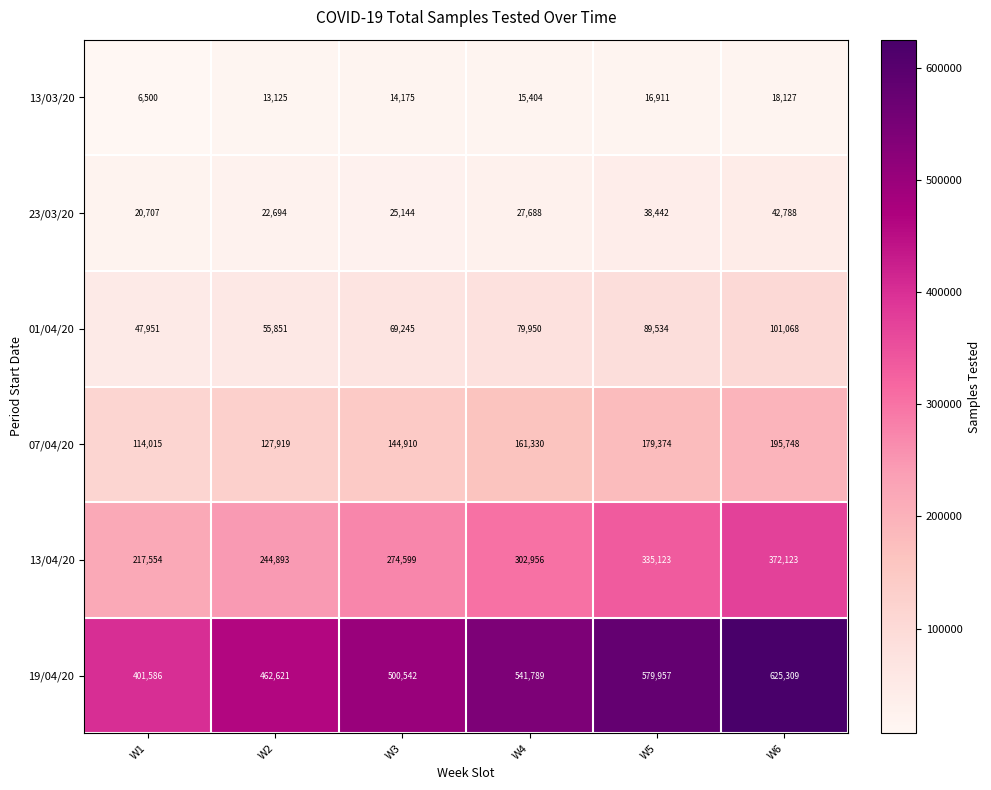

How many series are shown in this chart?

6